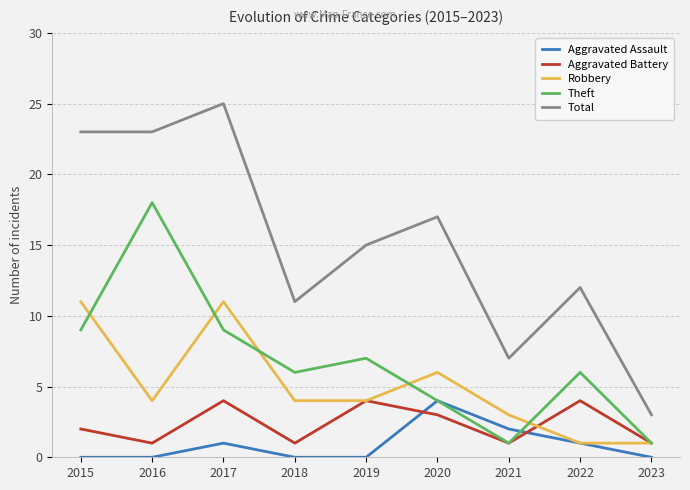

At which category does Total reach its first local peak?

2017